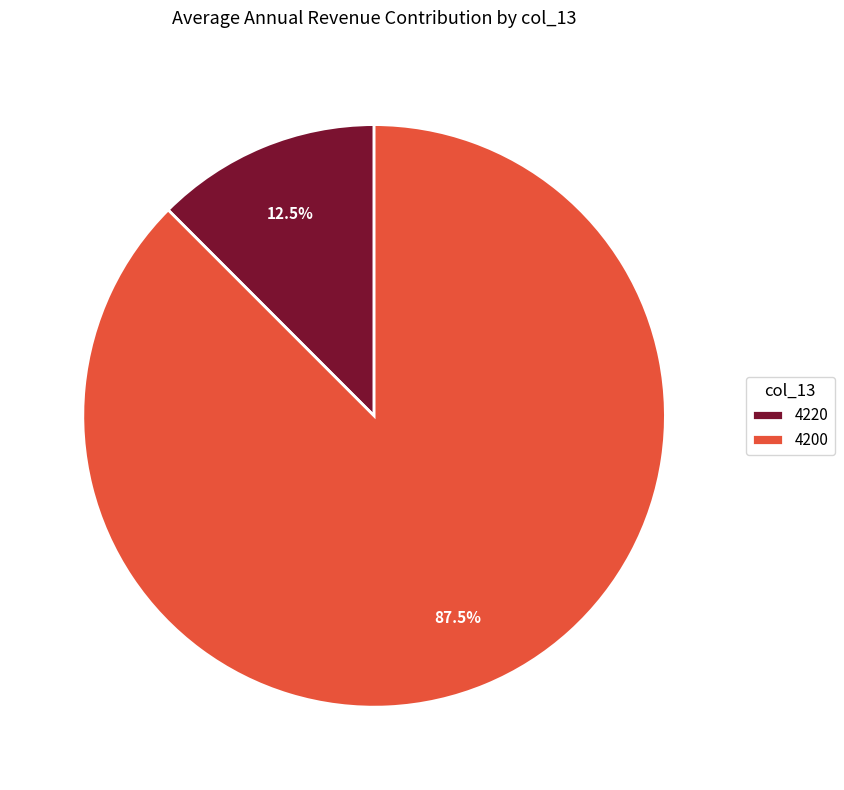

Which slice is the smallest?

4220